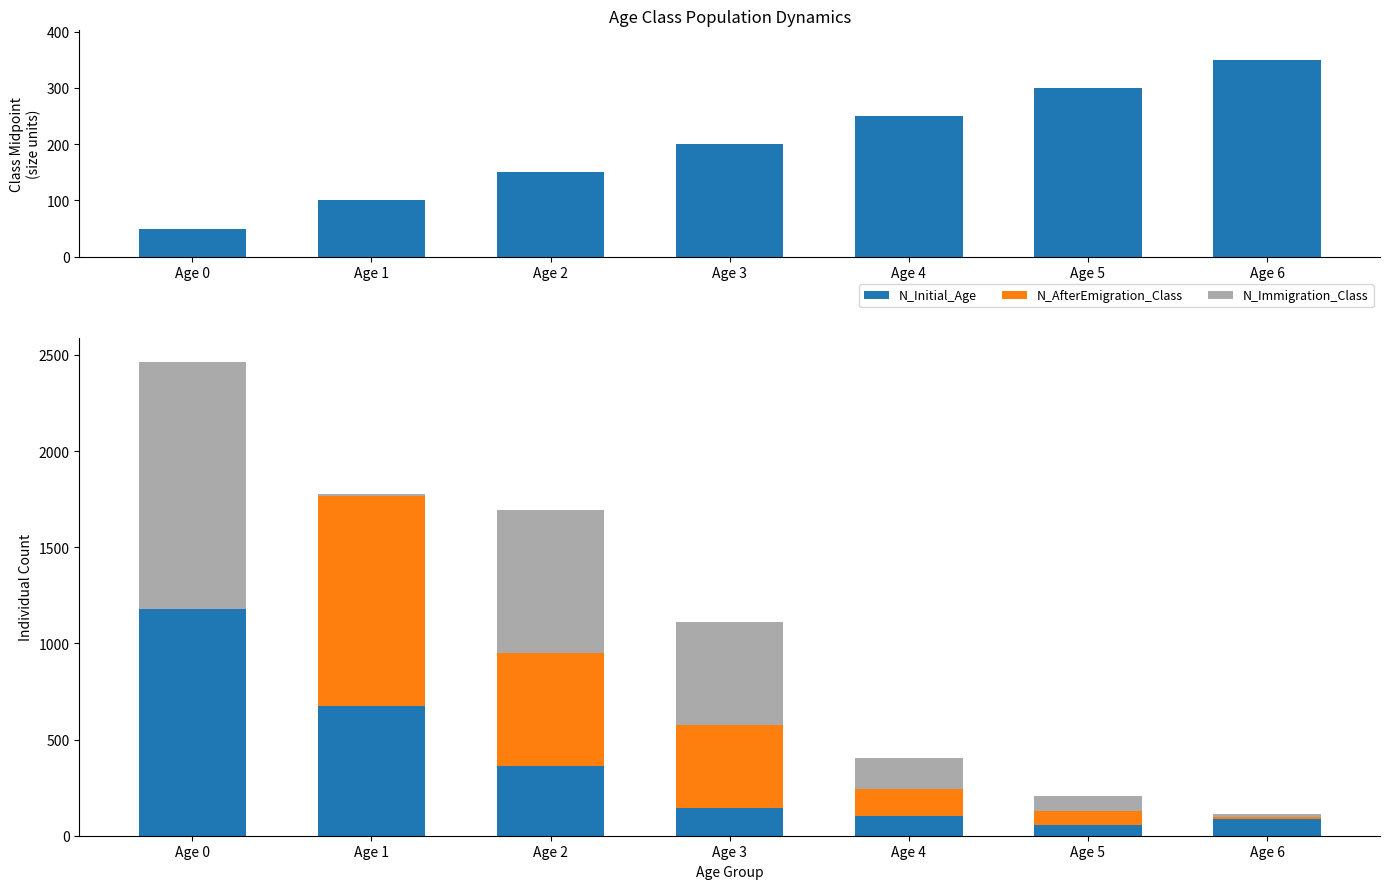

At which label is Class (midpoint) closest to 200?

Age 3